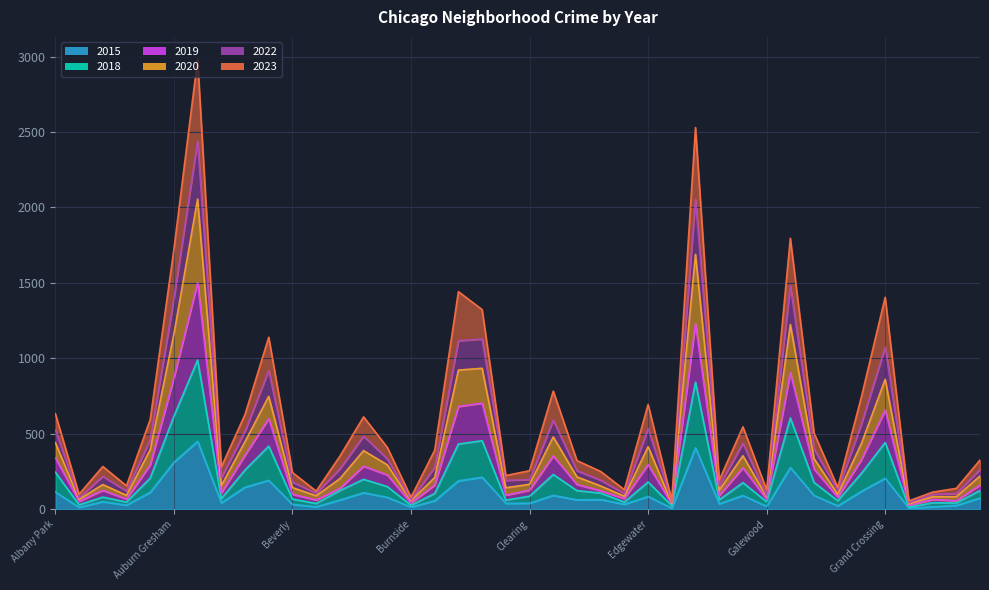

True or false: 2020 and 2015 cross at least once.

False